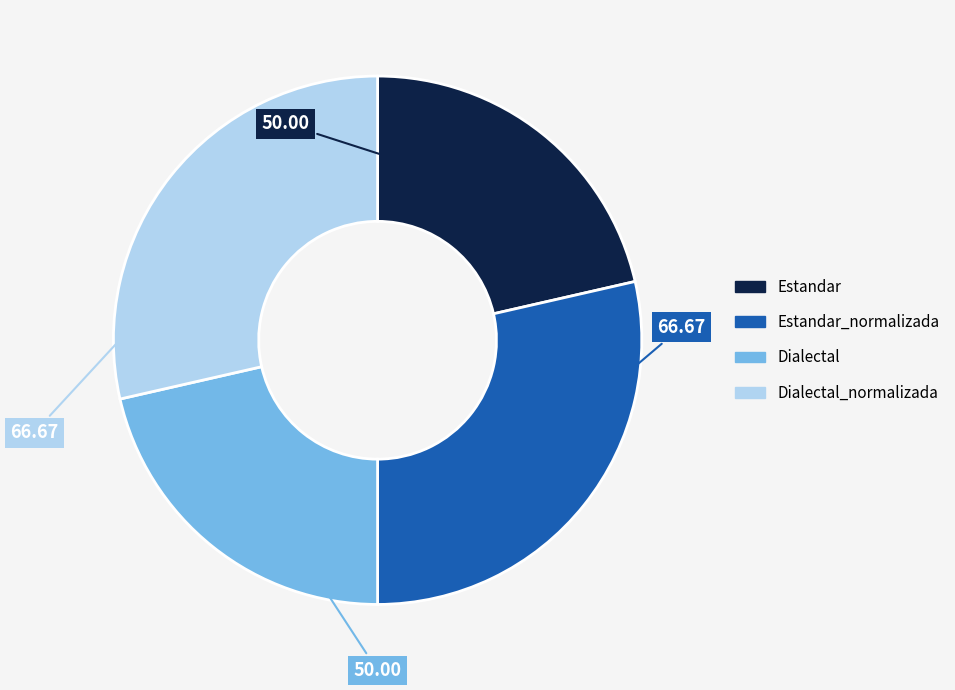

Is there a majority slice in this chart?

No